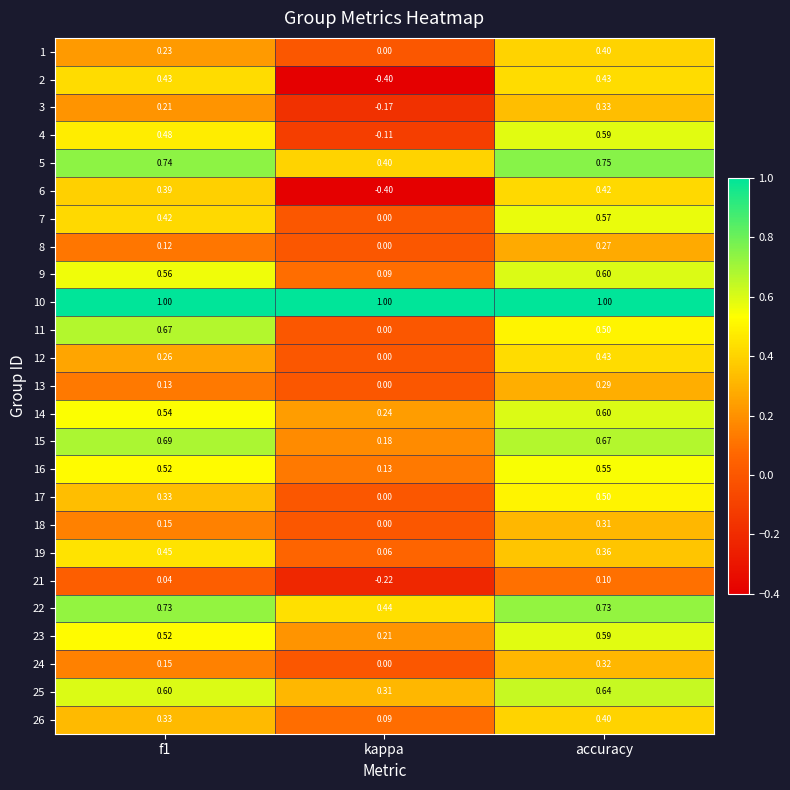

At which category does the chart reach its minimum across all series?

kappa